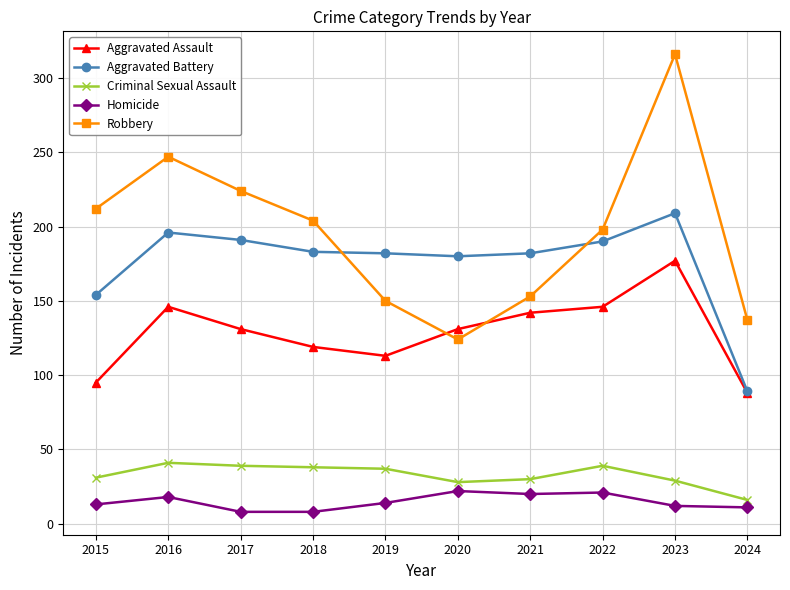

What is the total value across all series at 2017?

593